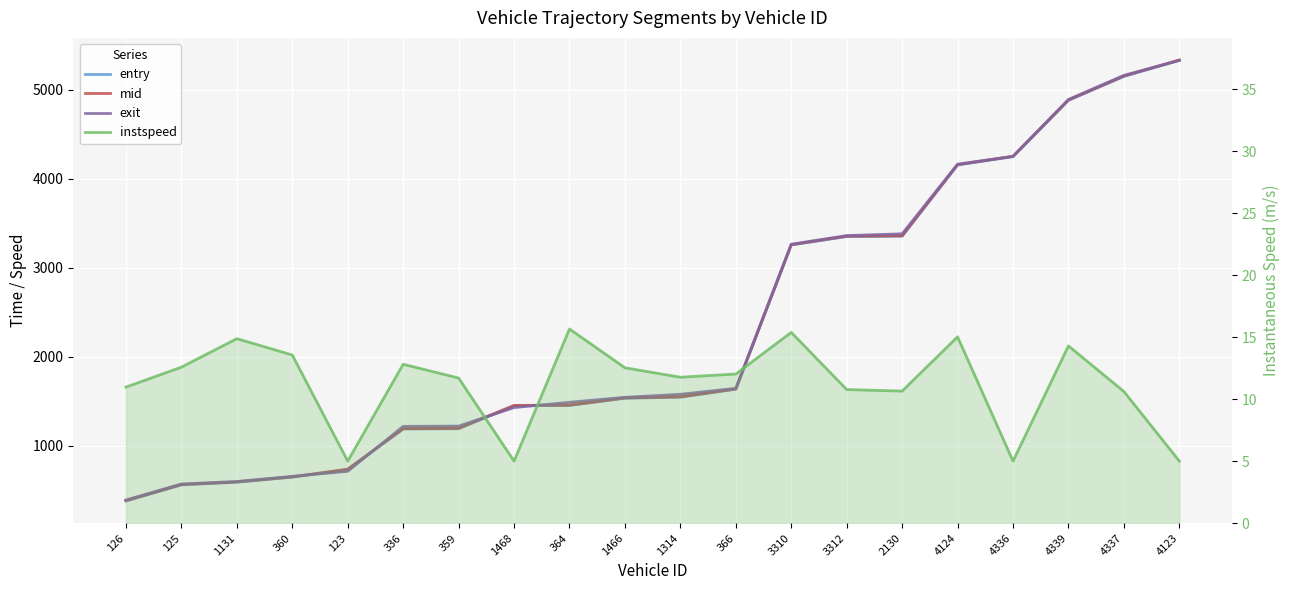

True or false: mid and instspeed cross at least once.

False